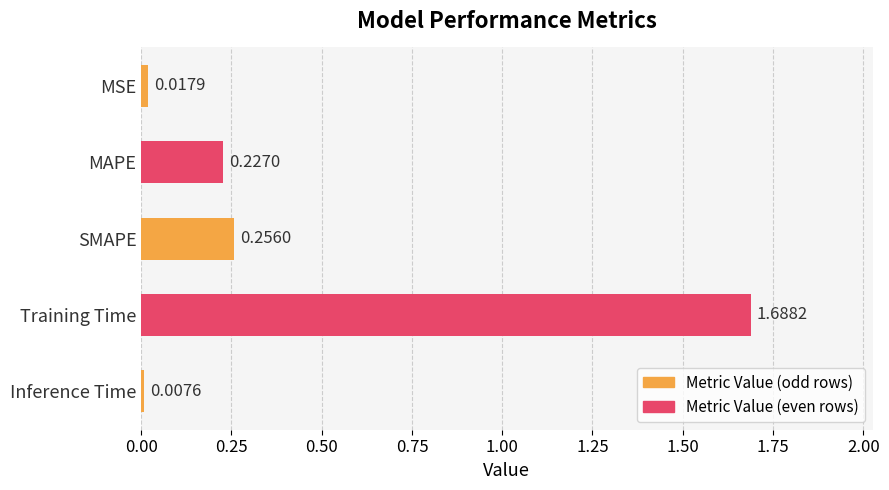

What is the sum of all values?

2.2